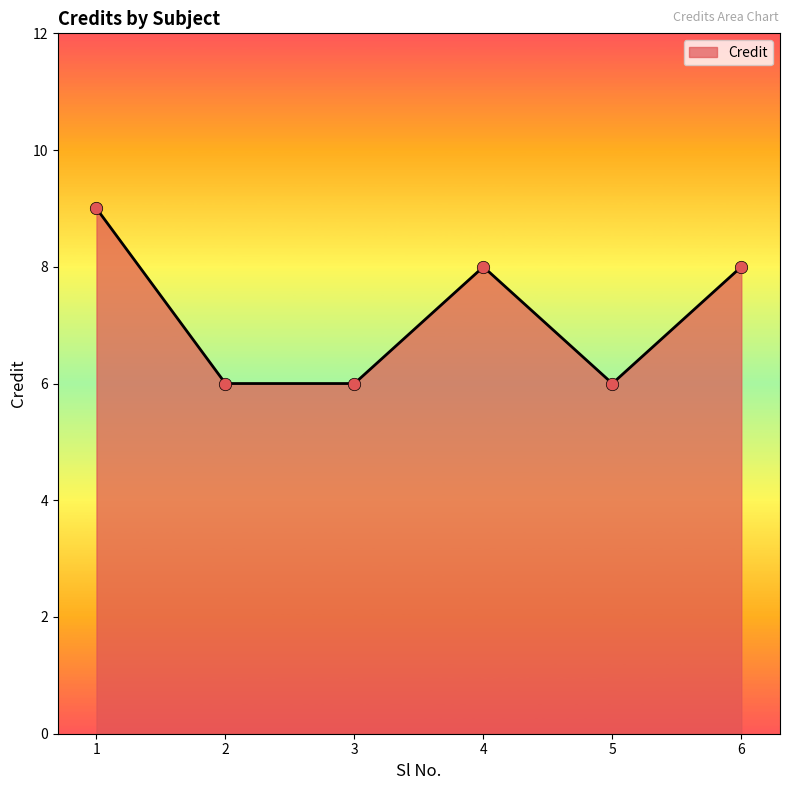

What is the ratio of the value at 1 to the value at 6?

1.1